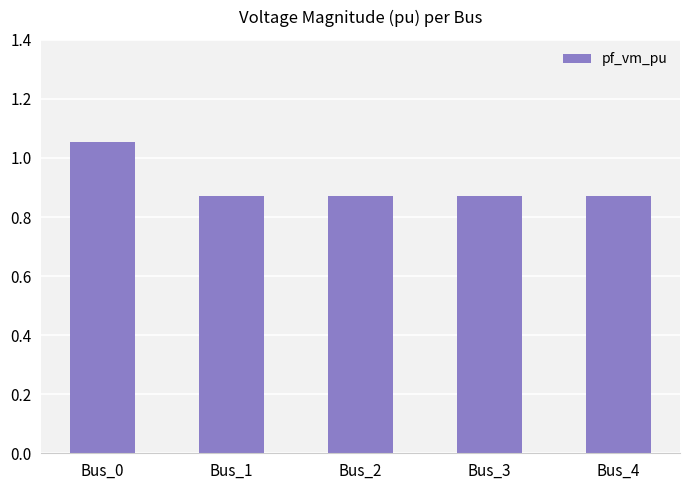

The value at Bus_3 is 0.3. True or false?

False